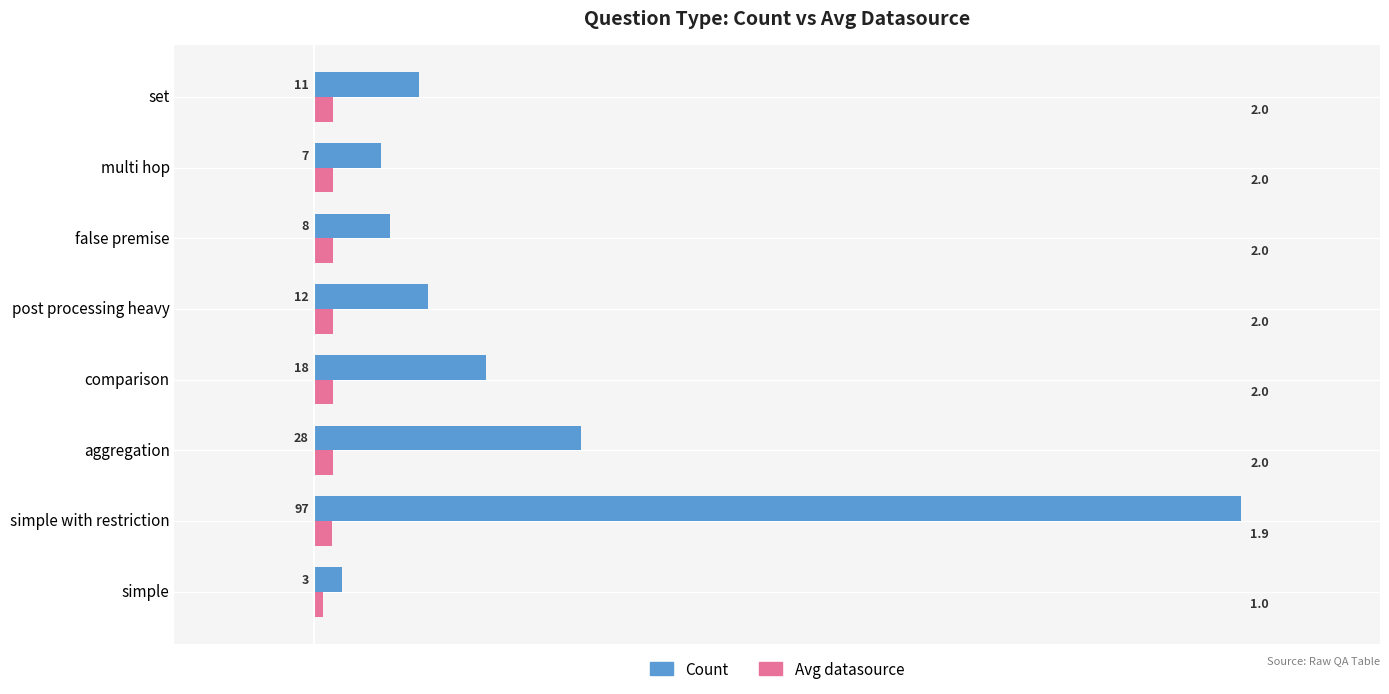

What is the average value of the Avg datasource series?

1.9